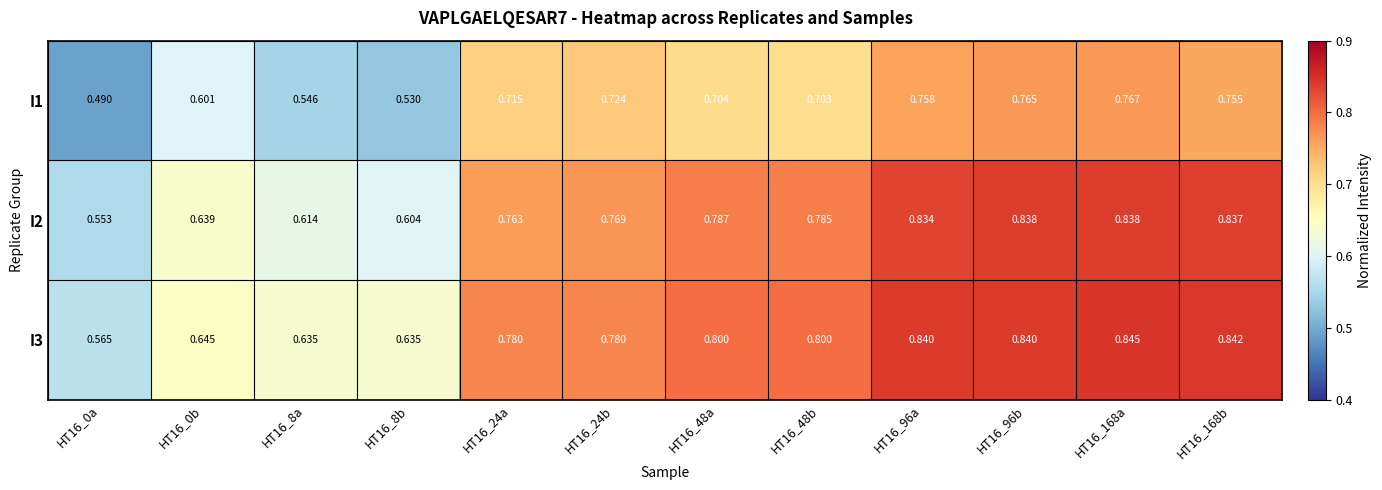

Rank the series at HT16_0a from lowest to highest value.

I1, I2, I3